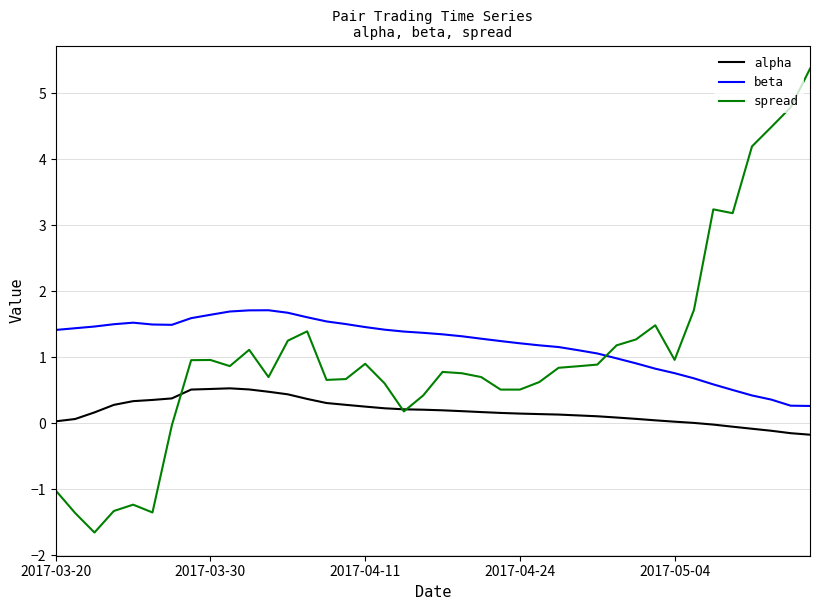

Is this an area chart (filled region under the line)?

No